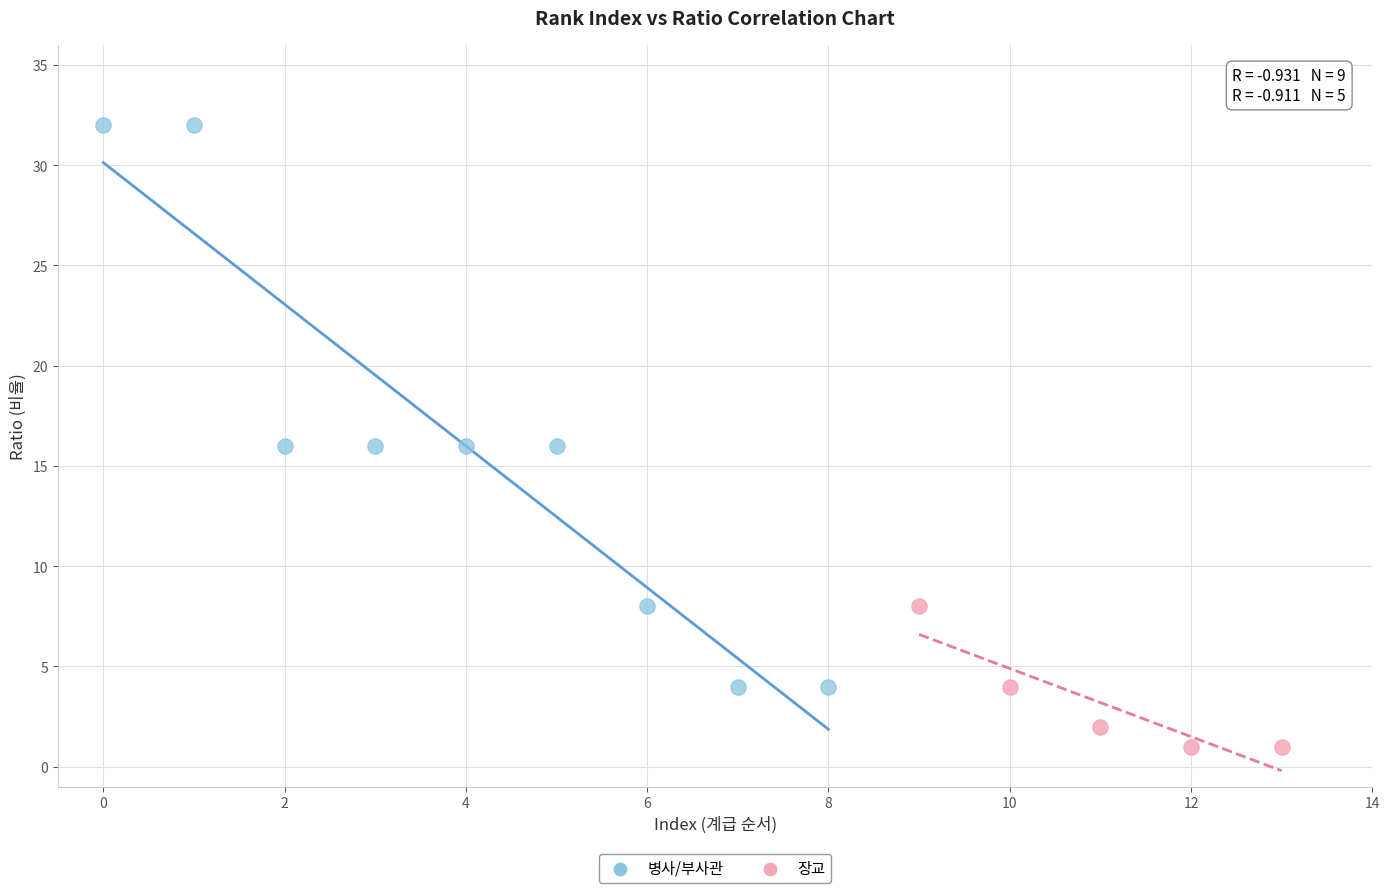

Which series has the widest spread of Y values?

병사/부사관